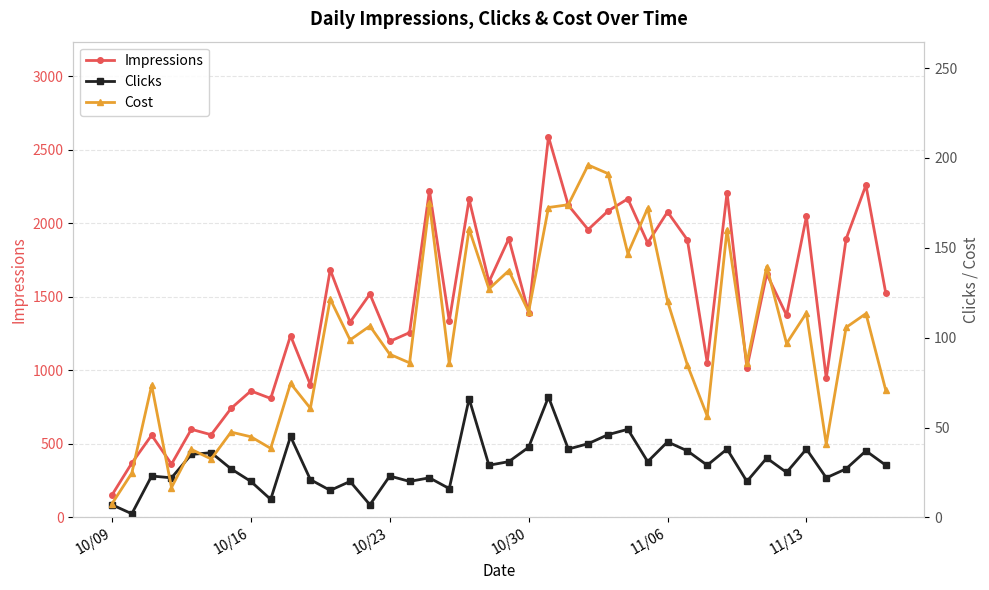

True or false: Impressions has more than 0 points higher than both neighbors.

True